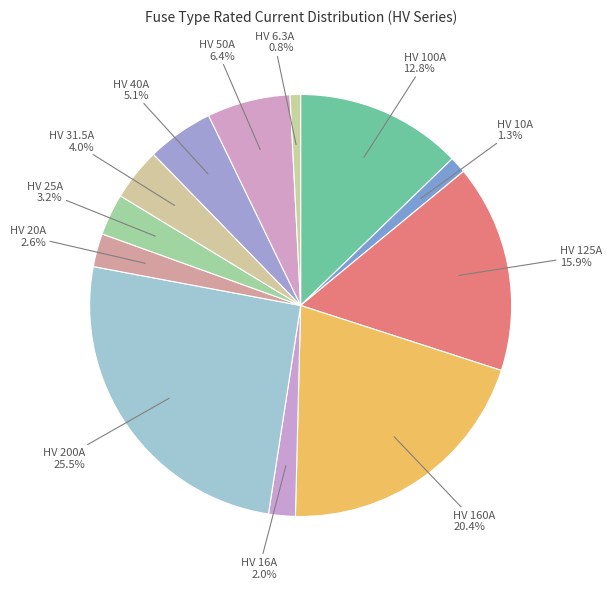

Is there a majority slice in this chart?

No